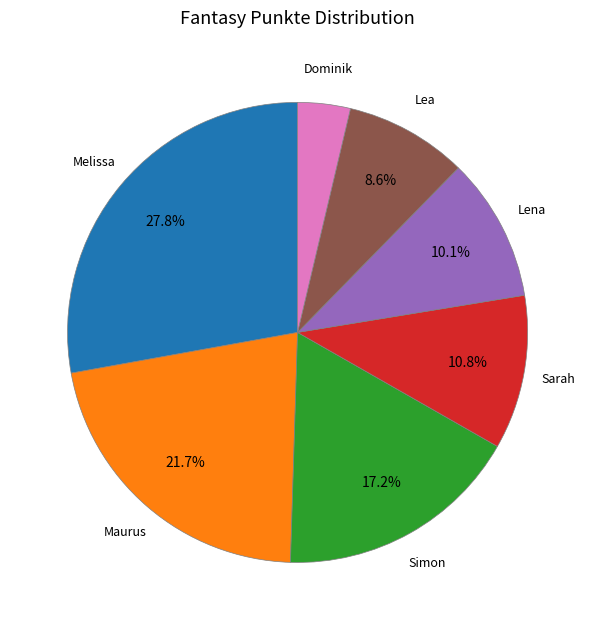

Does Simon account for over 50% of the chart?

No